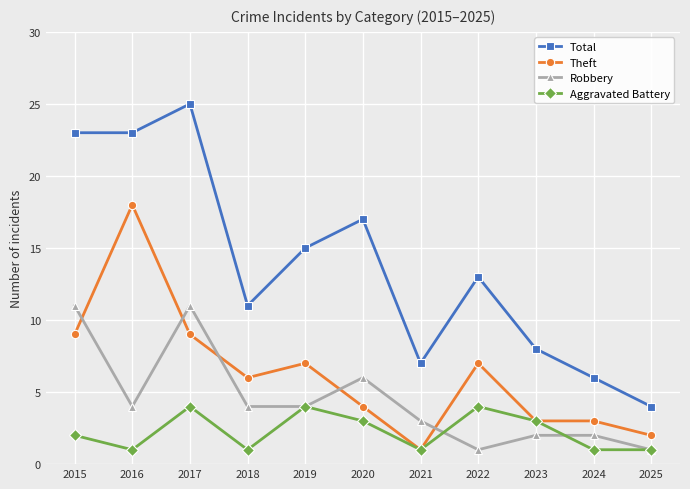

What is the approximate value of Theft at 2015?

9